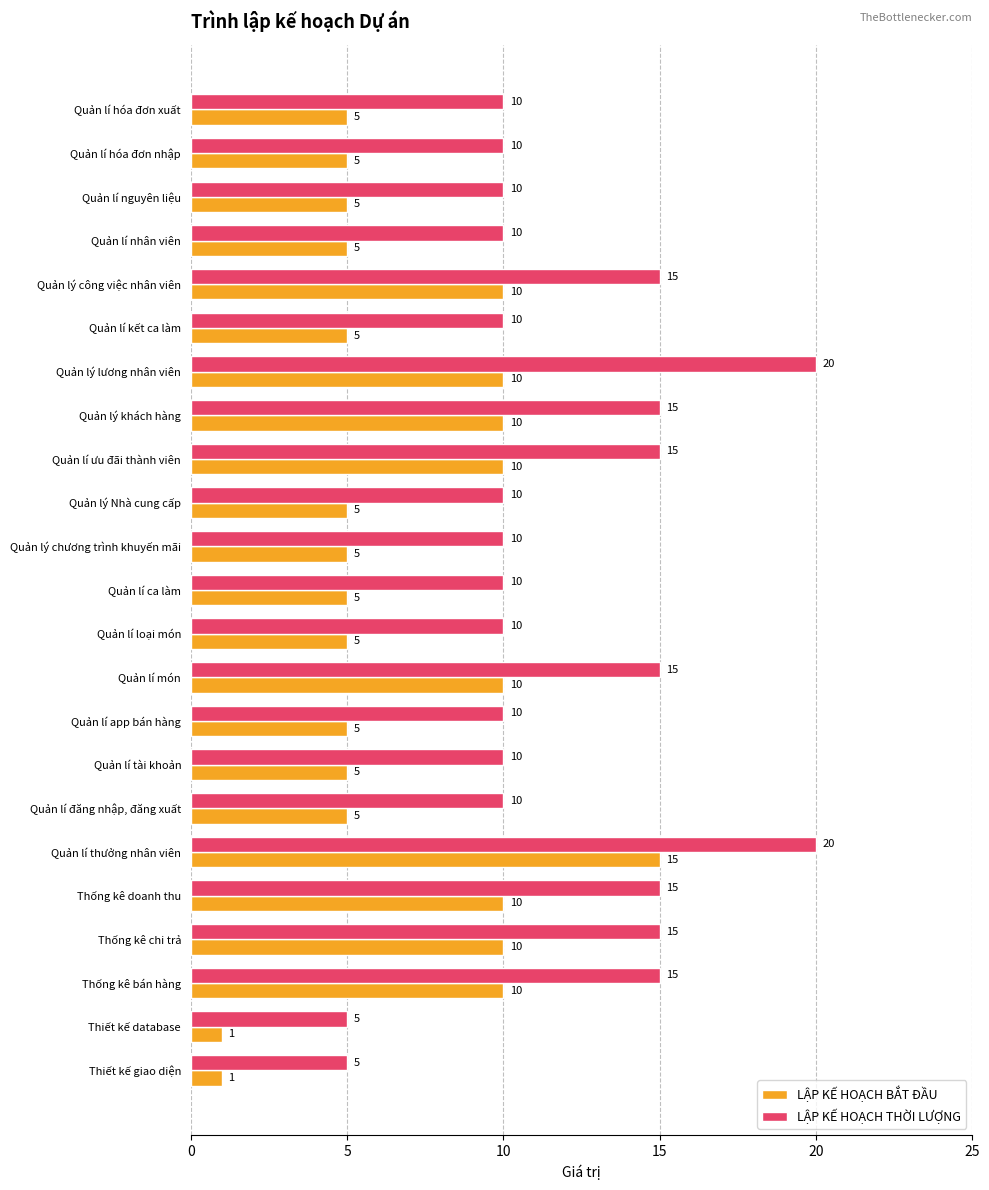

What is the difference between the LẬP KẾ HOẠCH BẮT ĐẦU values at Quản lí thưởng nhân viên and Thống kê doanh thu?

5